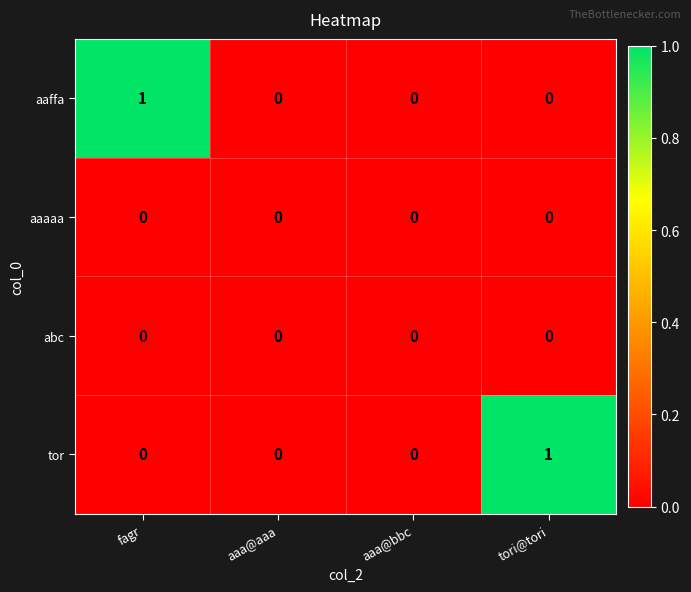

The value of abc at aaa@aaa is 0. True or false?

True